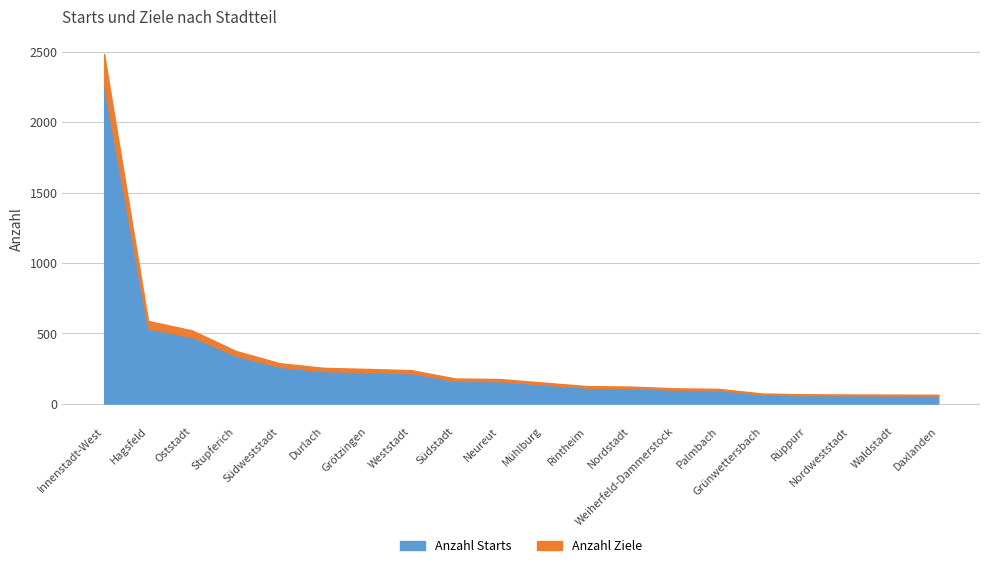

Which series changed the most between Südweststadt and Rintheim?

Anzahl Starts